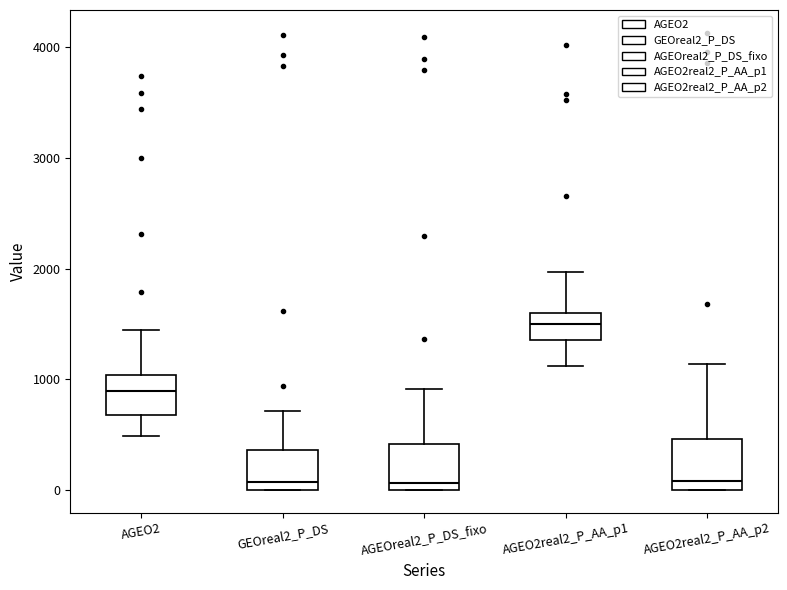

Reading left to right, transcribe this box plot: for each box, give where its median line is, the range the box spans, and where its two whiskers end, as read against the y-axis. The values are not printed on the chart, so give them approximately, as read against the axis.

AGEO2: median 900, box 700 to 1000, whiskers 500 to 1400
GEOreal2_P_DS: median 100, box 0 to 400, whiskers 0 to 700
AGEOreal2_P_DS_fixo: median 100, box 0 to 400, whiskers 0 to 900
AGEO2real2_P_AA_p1: median 1500, box 1400 to 1600, whiskers 1100 to 2000
AGEO2real2_P_AA_p2: median 100, box 0 to 500, whiskers 0 to 1100